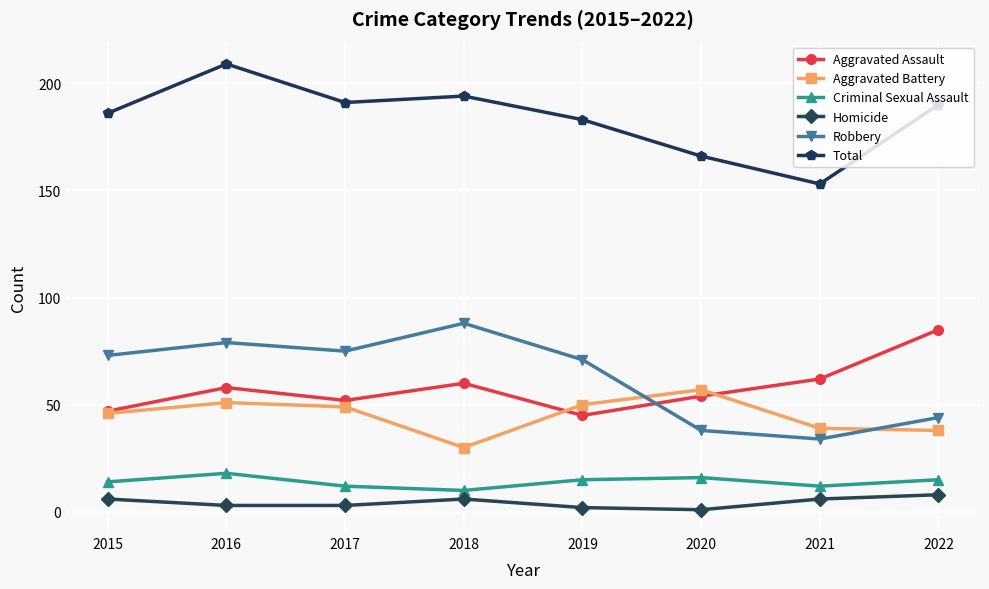

How many values in the Total series are below 190?

4